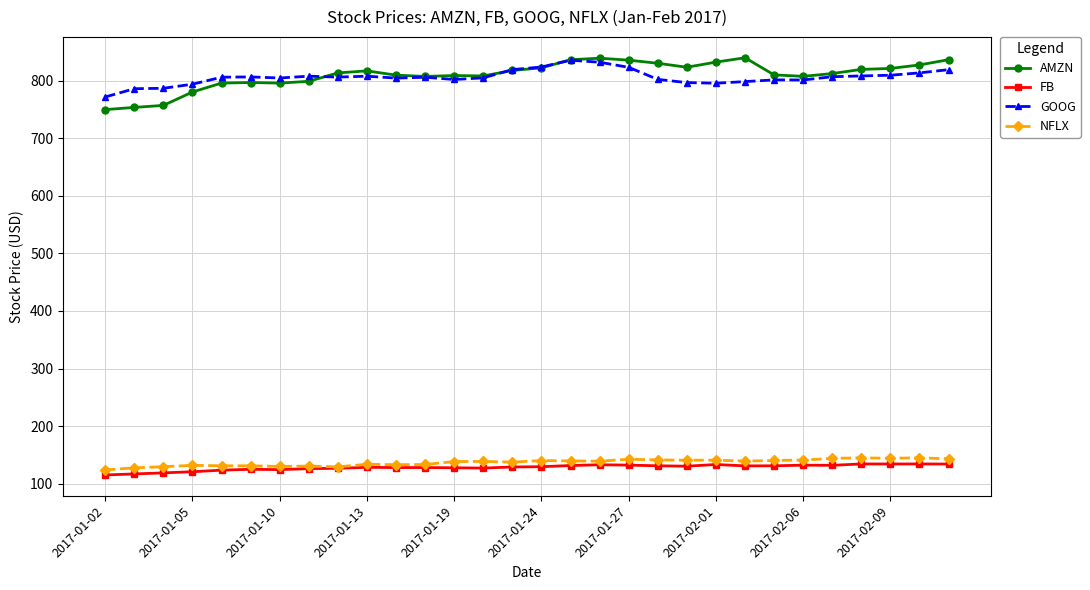

True or false: FB has more than 1 points higher than both neighbors.

True